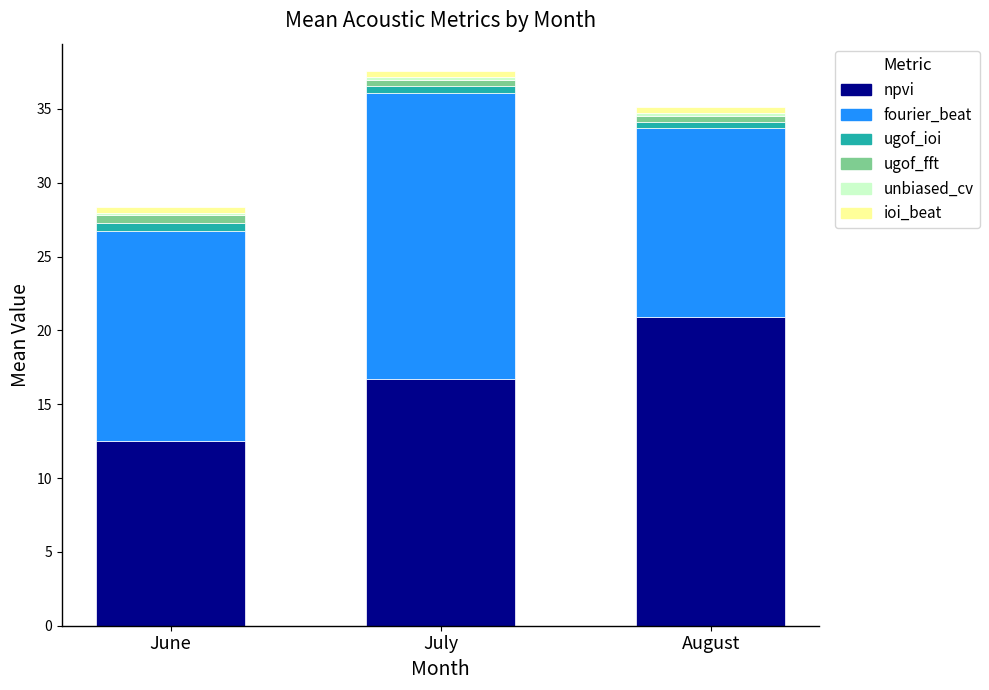

What is the lowest value of the npvi series?

12.5